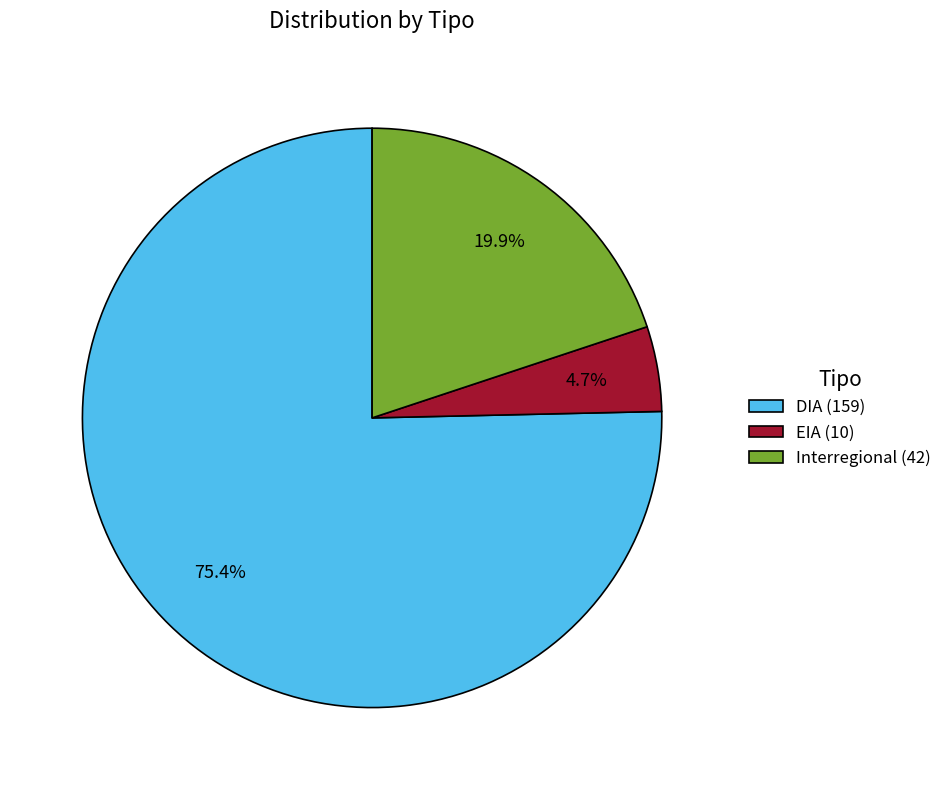

To the nearest percent, what is the average slice percentage?

33%